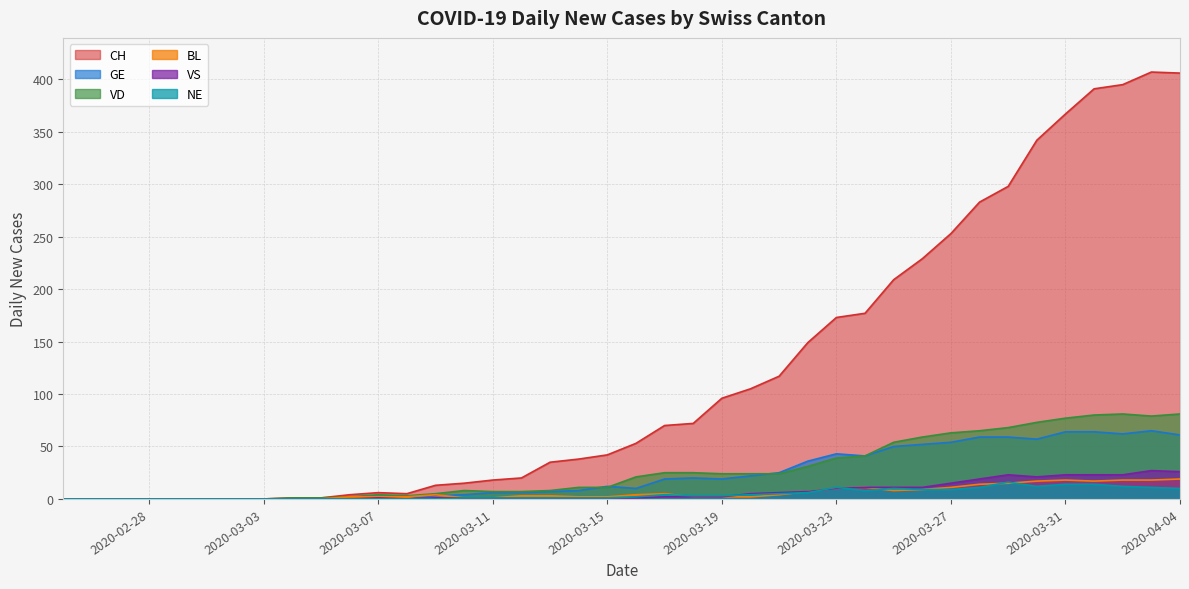

How many values in BL are above zero?

30